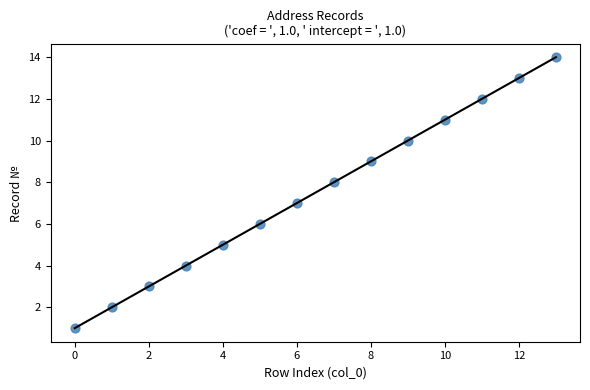

What is the range of Y values (max minus min)?

13